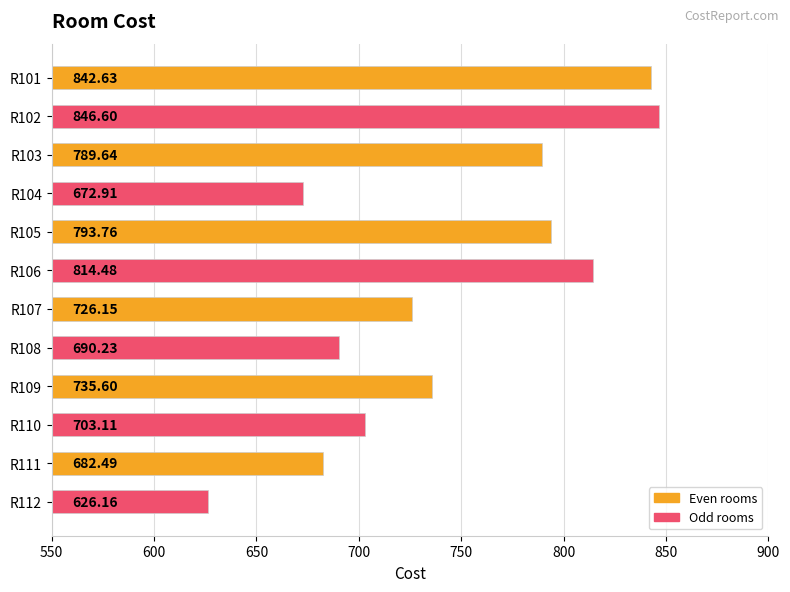

What is the maximum value shown in the chart?

846.6